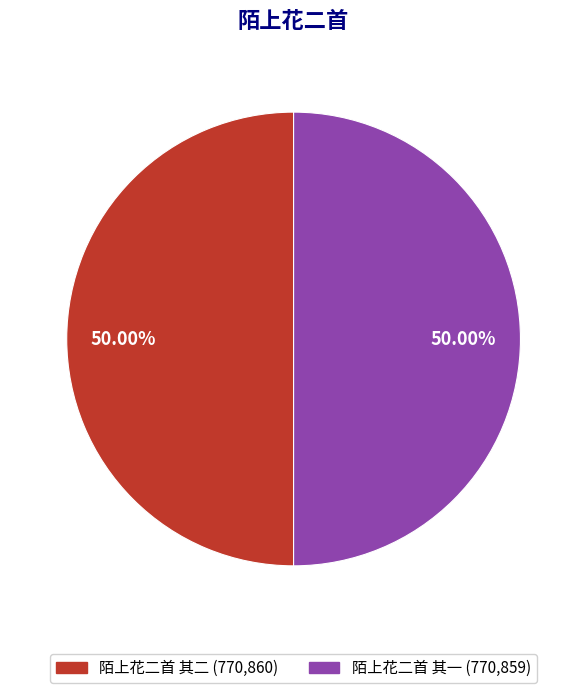

What is the total percentage of 陌上花二首 其一 and 陌上花二首 其二?

100.0%